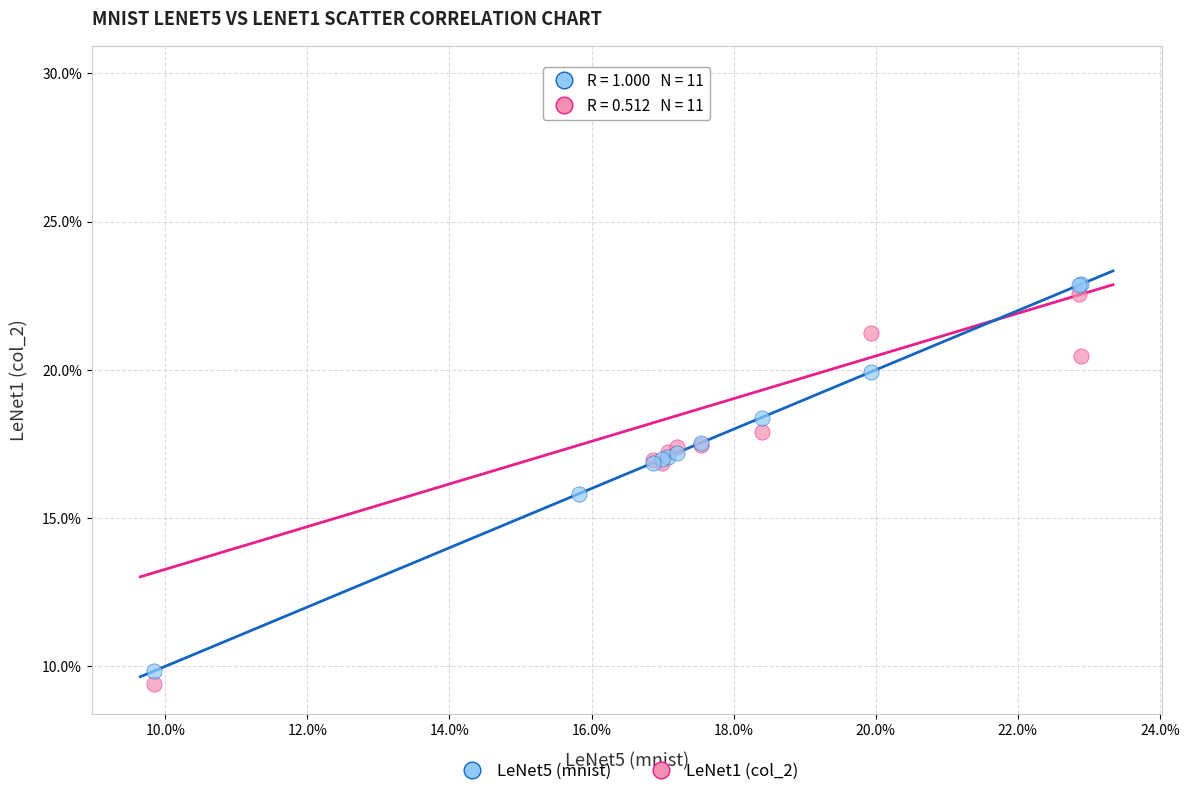

Which series has the largest Y range (max minus min)?

LeNet1 (col_2)